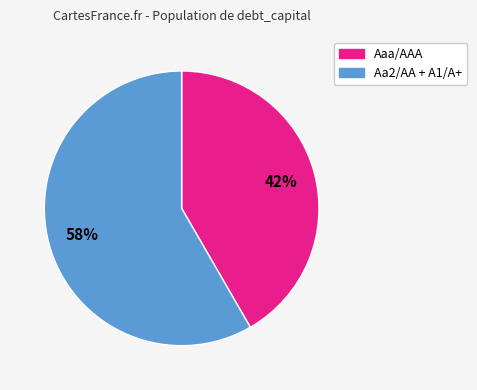

To the nearest percent, what is the average slice percentage?

50%